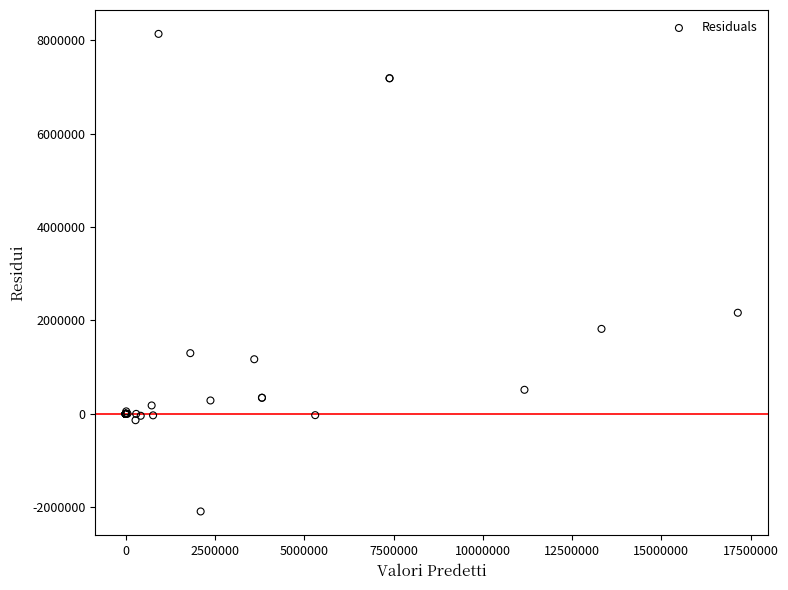

What Y value in the scatter plot is closest to 3022976?

2164948